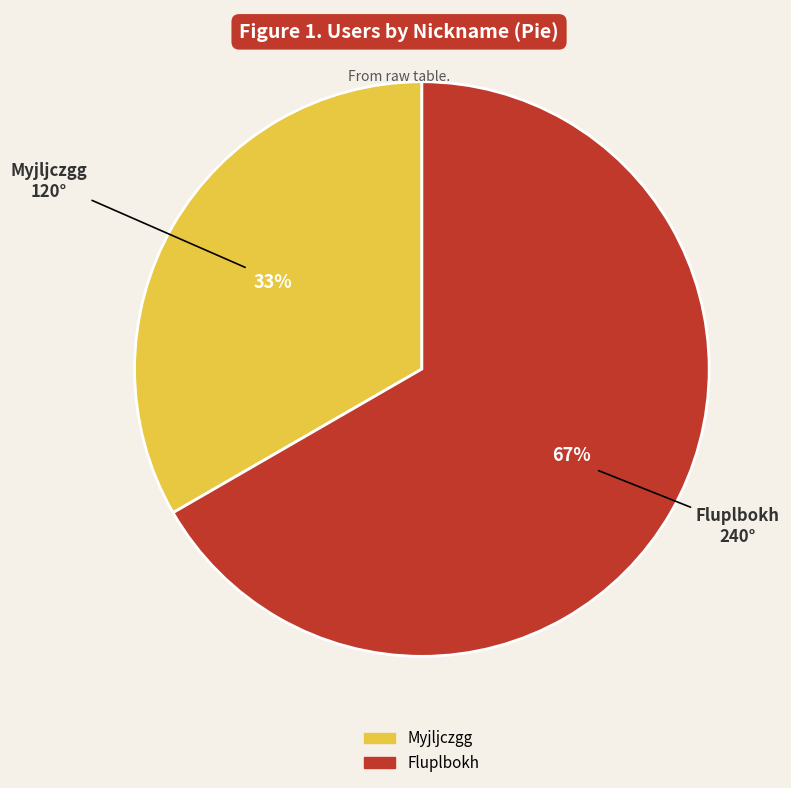

Combined, do Fluplbokh and Myjljczgg account for over 50%?

Yes